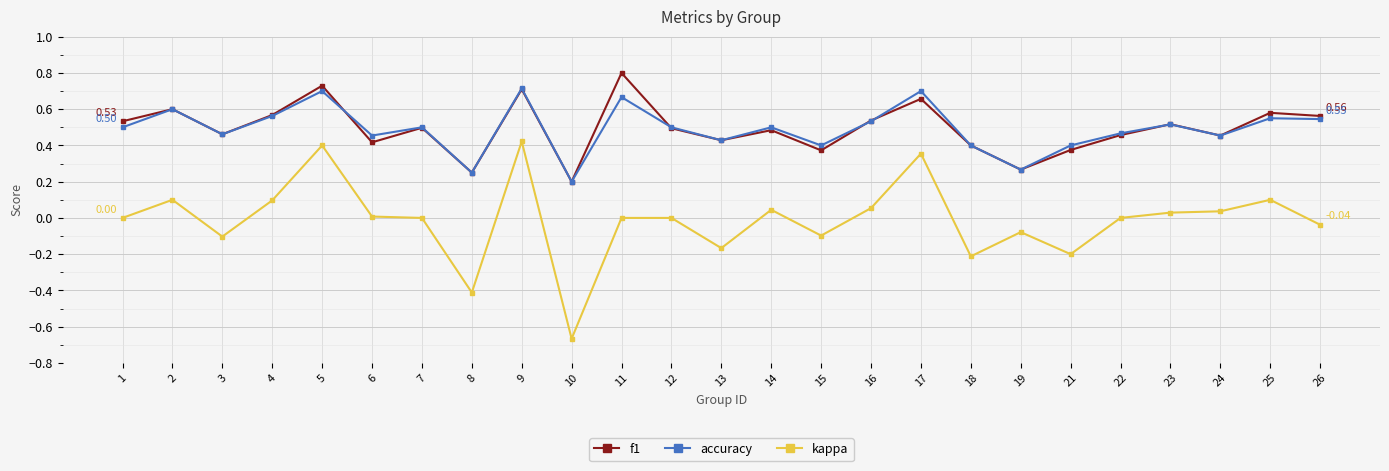

Where is the first local maximum for accuracy?

2